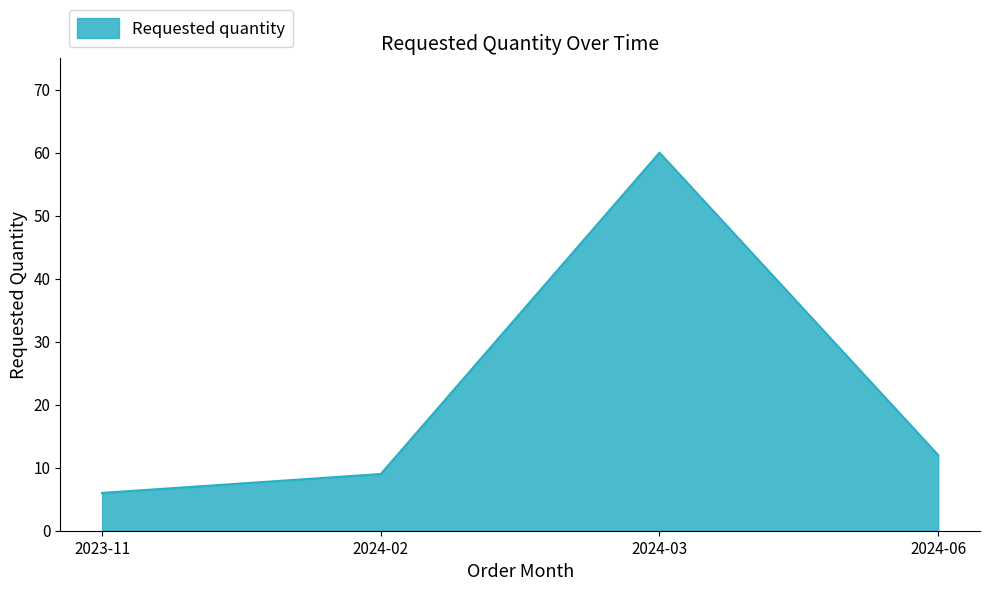

What is the maximum value shown in the chart?

60